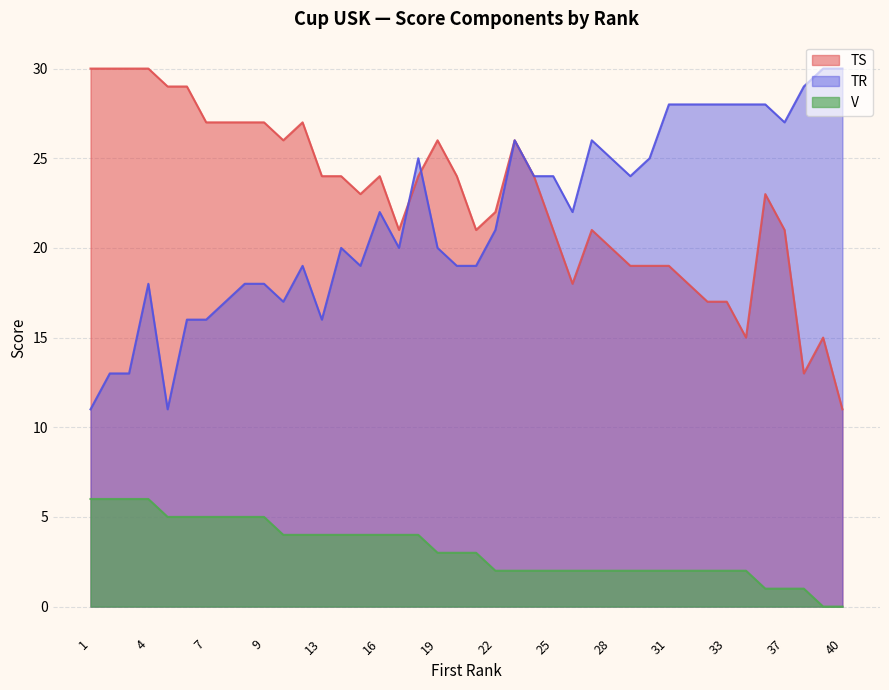

At 6, list the series in order from smallest to largest.

V, TR, TS